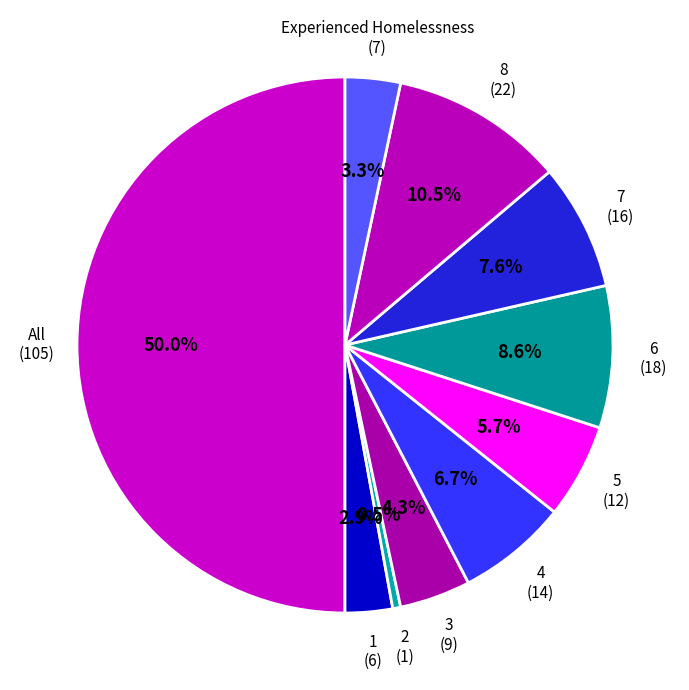

Count the number of slices in the pie.

10